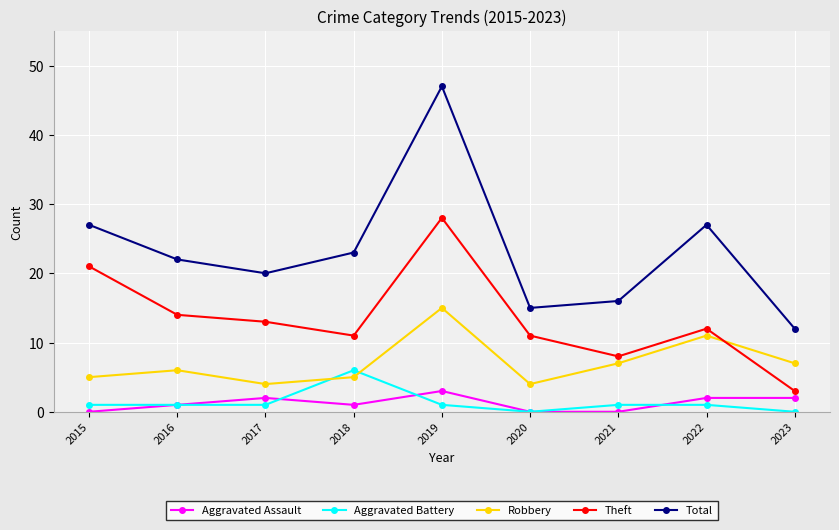

List the series in order of their peak value, highest first.

Total, Theft, Robbery, Aggravated Battery, Aggravated Assault